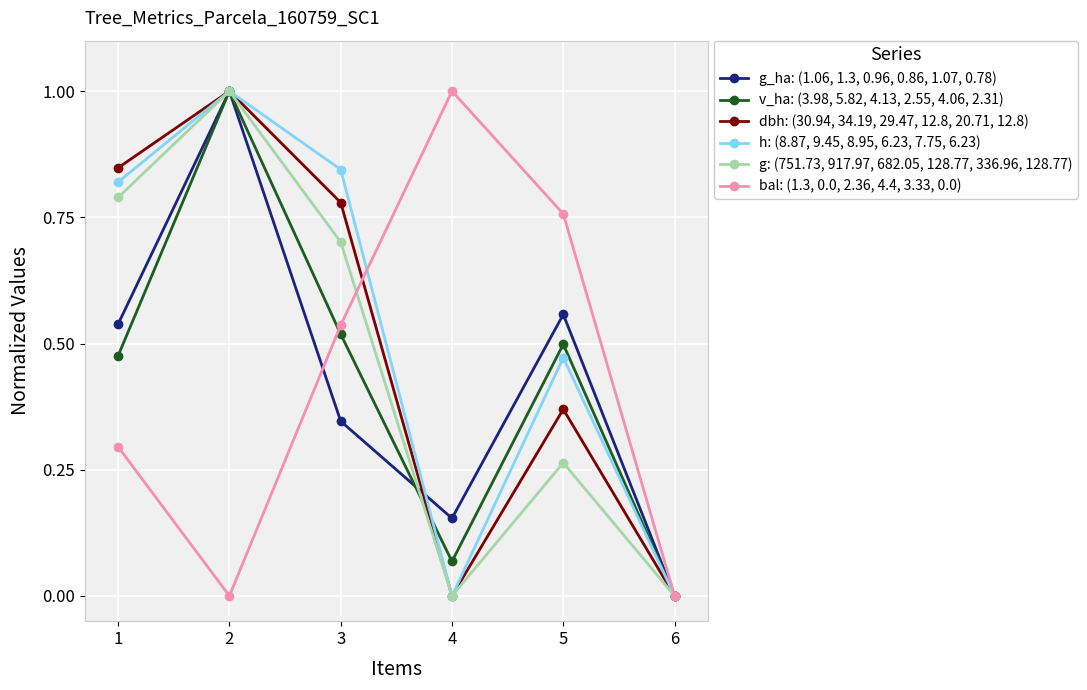

Count the number of data series in this chart.

6